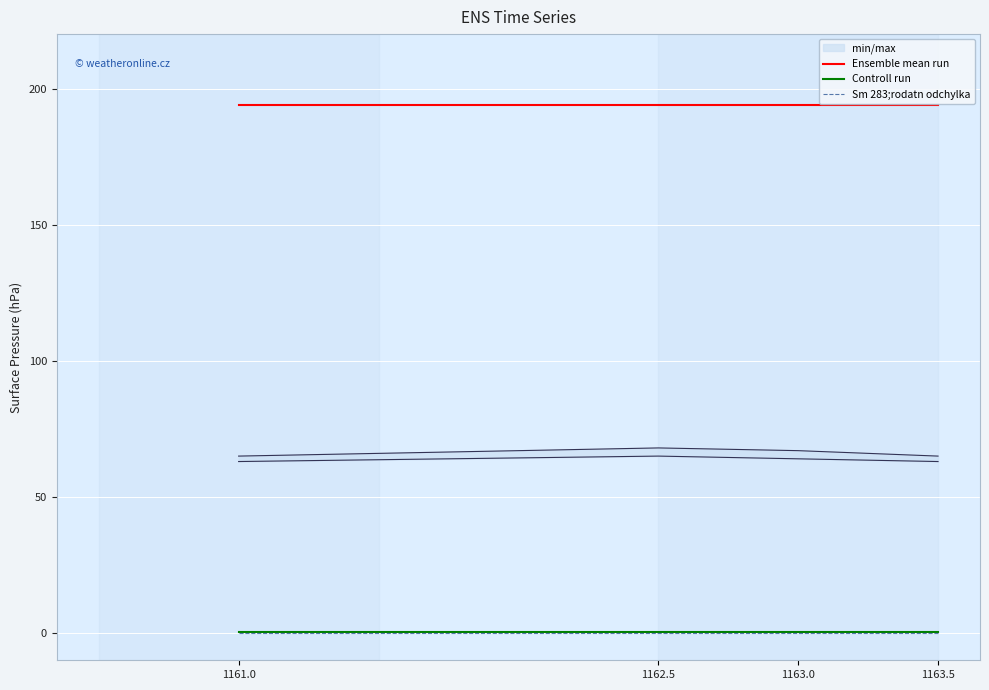

Which series has the widest spread of values?

Ensemble mean run